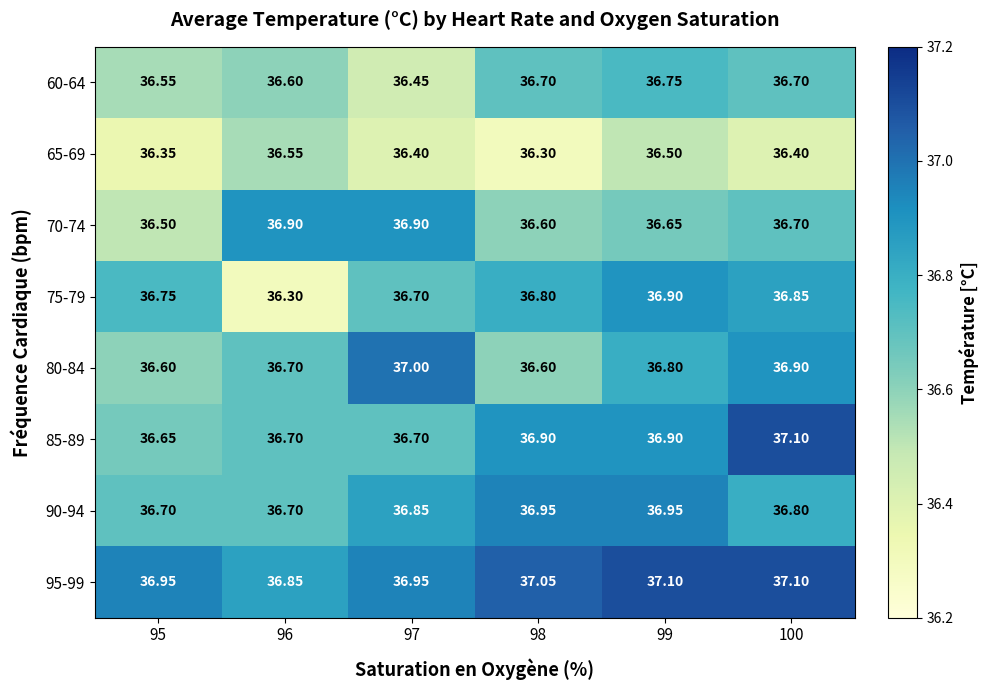

How many categories are shown in the chart?

6